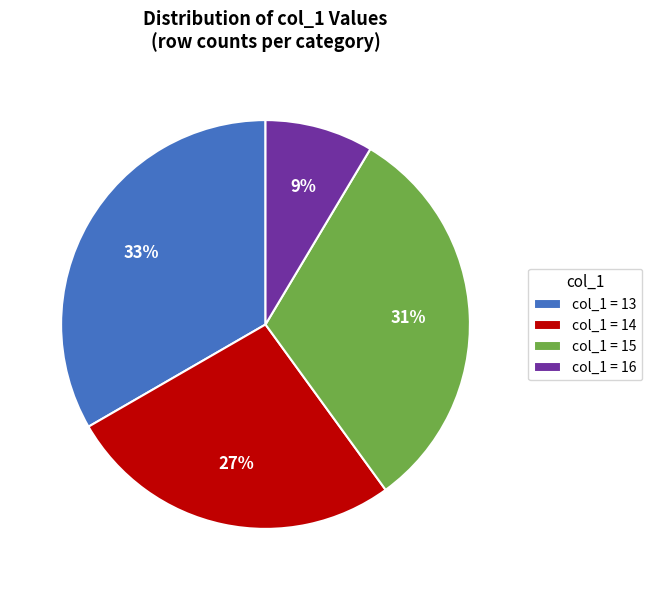

Does col_1 = 16 represent more than half of the total?

No